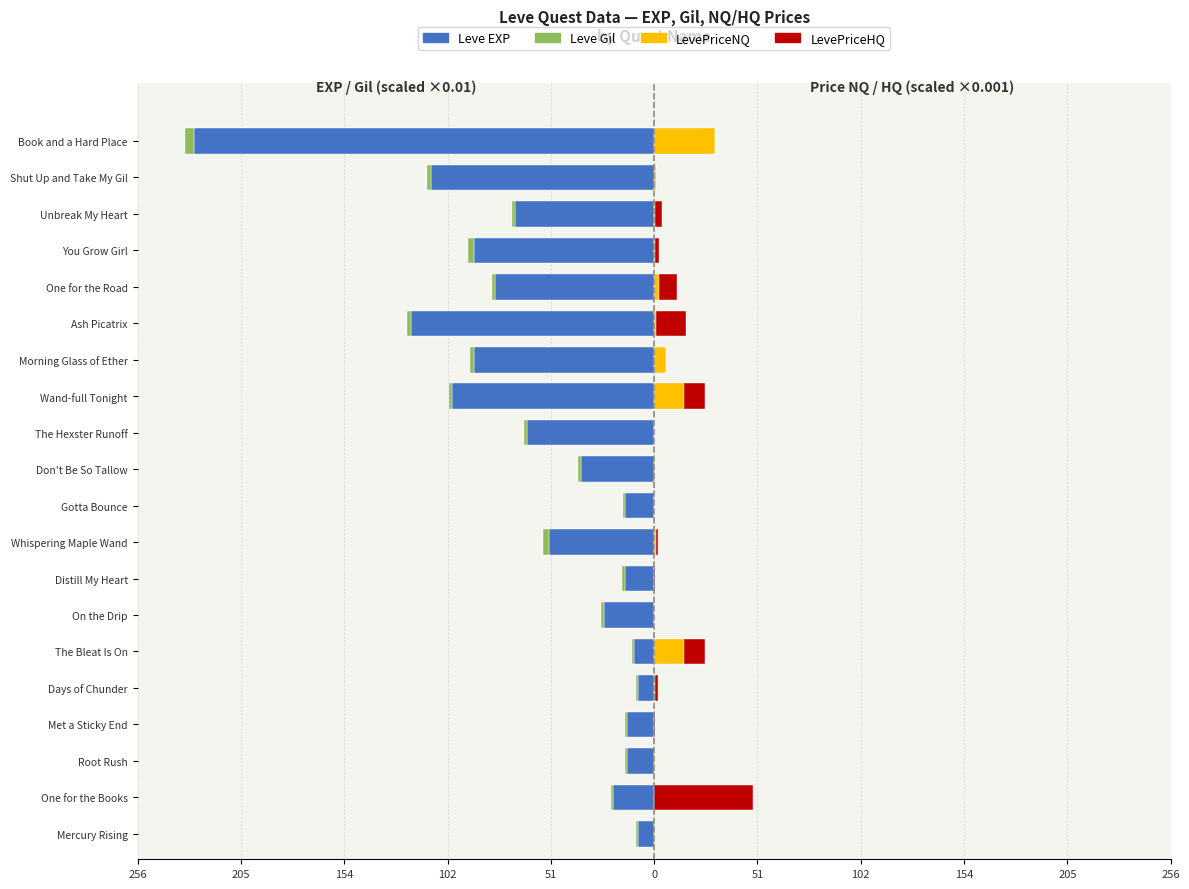

What is the smallest value displayed?

-227.9